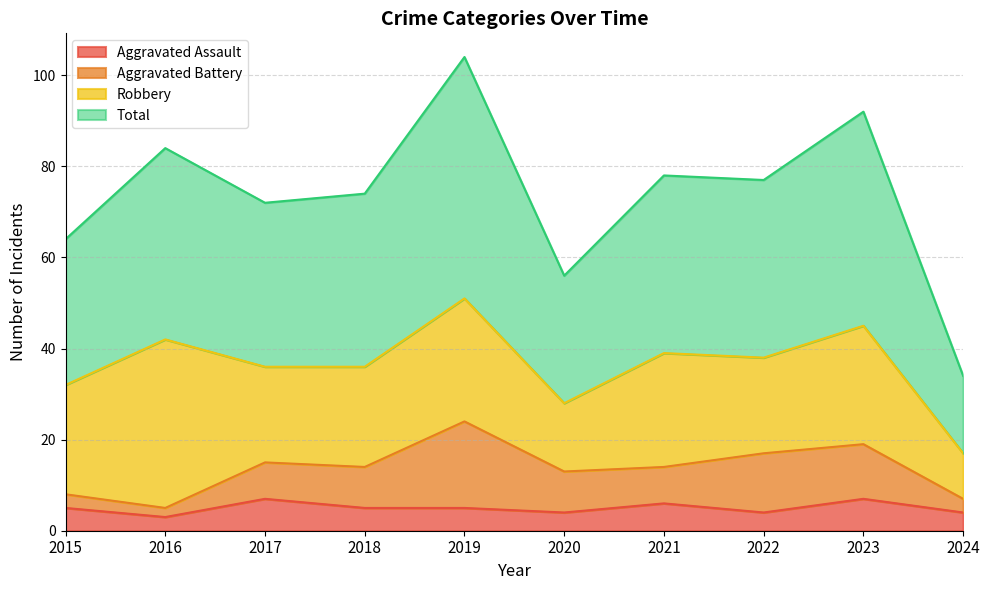

True or false: Aggravated Assault and Total intersect in this chart.

False